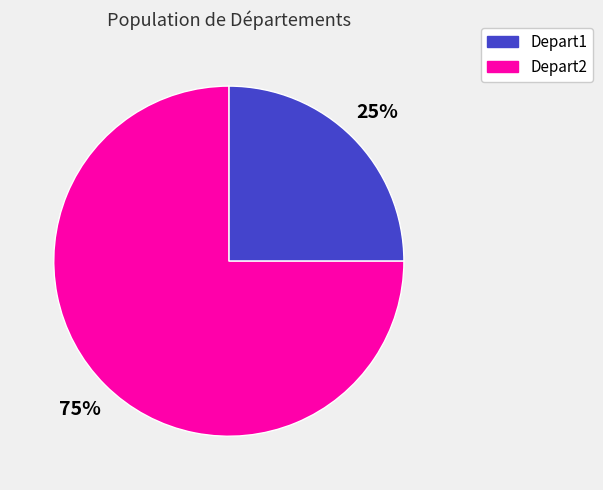

Is the sum of Depart2 and Depart1 greater than half?

Yes